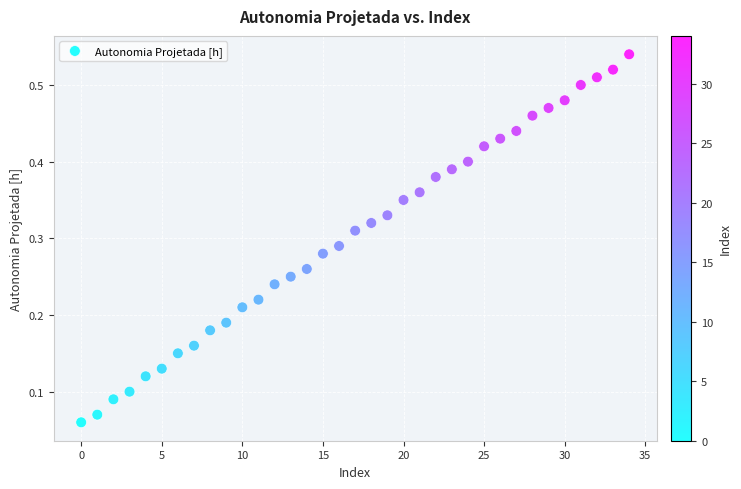

How many points are shown in the scatter plot?

35